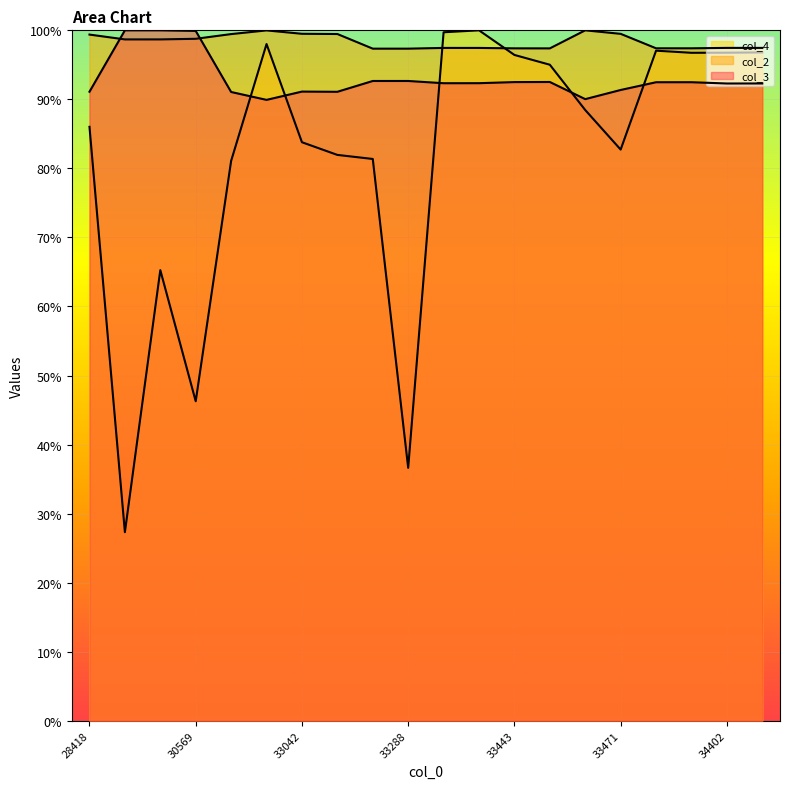

At 30076, list the series in order from smallest to largest.

col_4, col_2, col_3